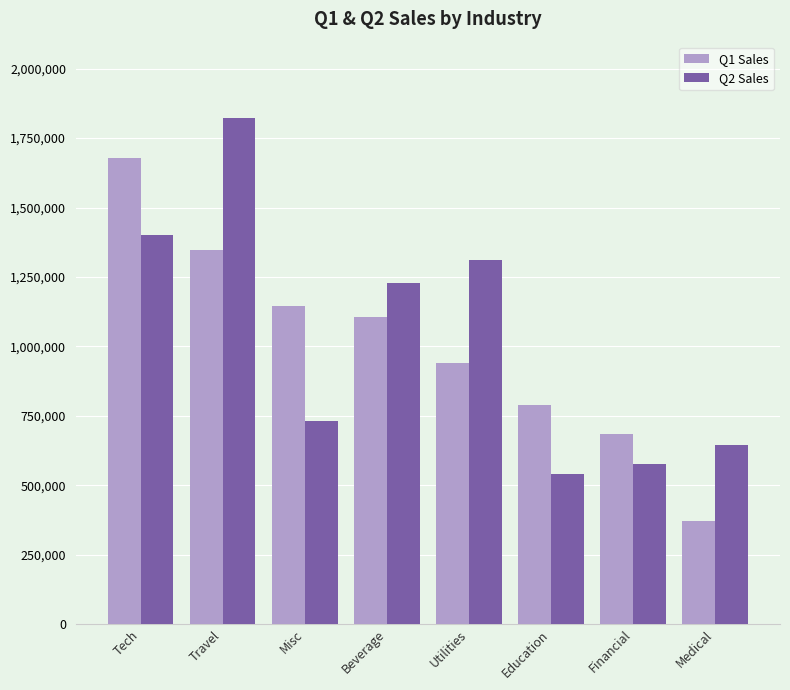

Which series changed the most between Education and Medical?

Q1 Sales